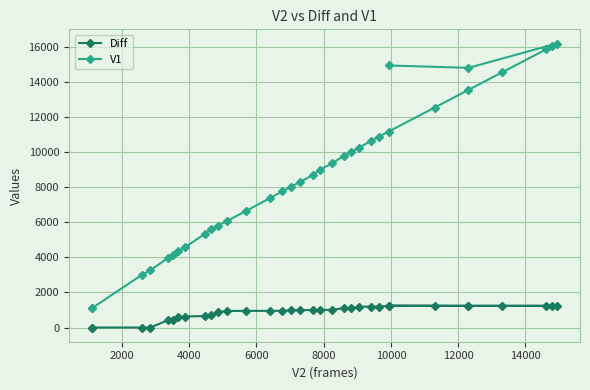

At how many categories does at least one series exceed 8019?

18